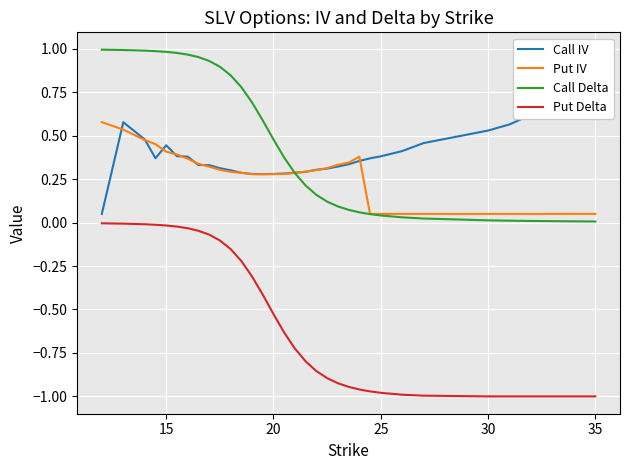

What is the greatest value displayed?

1.0